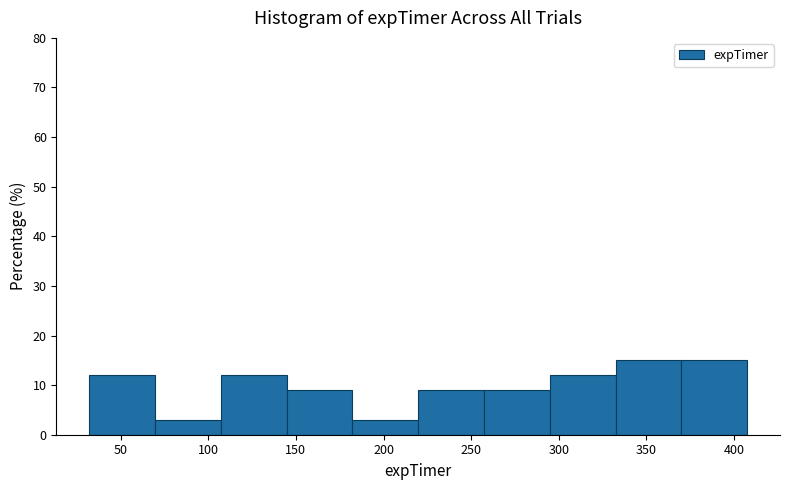

How tall is the bar that spans 370 to 405 on the x-axis? Neither the bar edges nor the heights are printed on the chart, so give them approximately, as read against the axes.

15